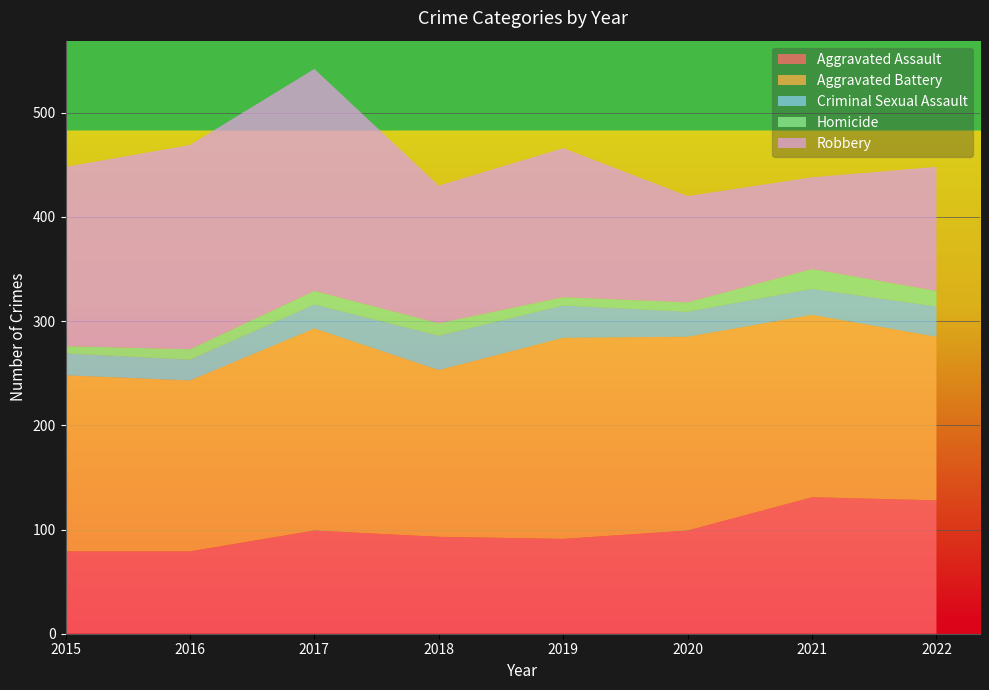

Reading left to right, what are all the values shown in this chart?

Aggravated Assault: 79	79	99	93	91	99	131	128
Aggravated Battery: 169	164	194	160	193	186	175	157
Criminal Sexual Assault: 21	20	23	33	31	24	25	29
Homicide: 7	10	13	12	8	9	19	15
Robbery: 172	196	213	132	143	102	88	119